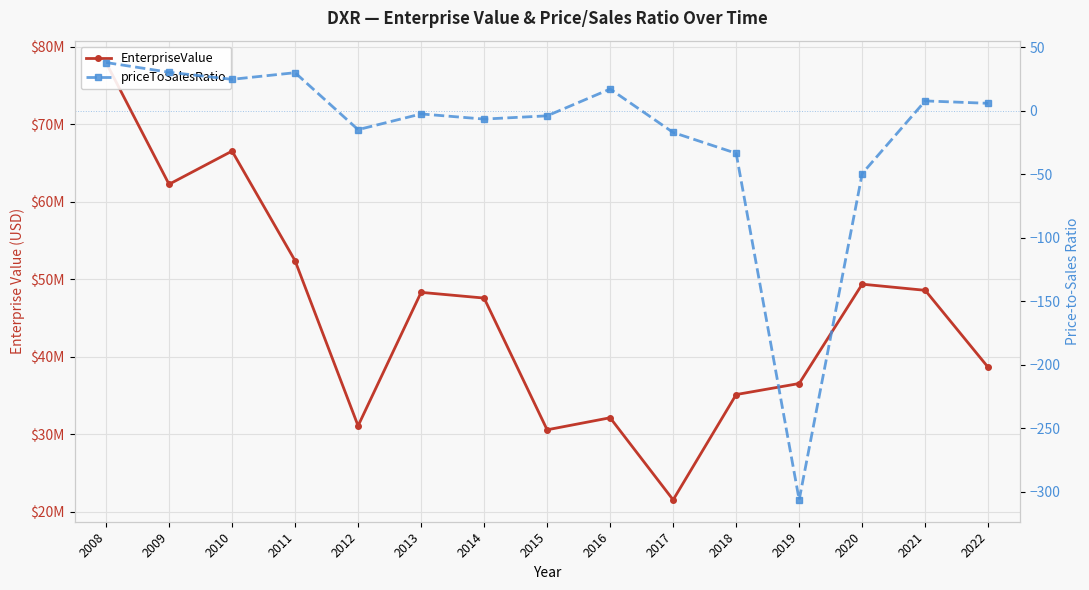

Between 2019 and 2011, which is larger?

2011